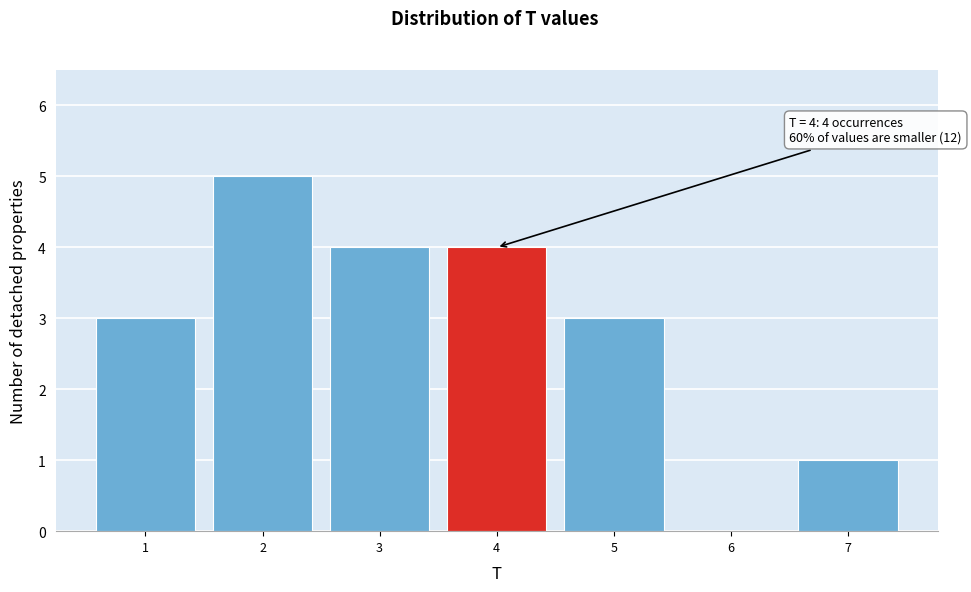

Which range on the x-axis has the tallest bar?

1.5 to 2.5